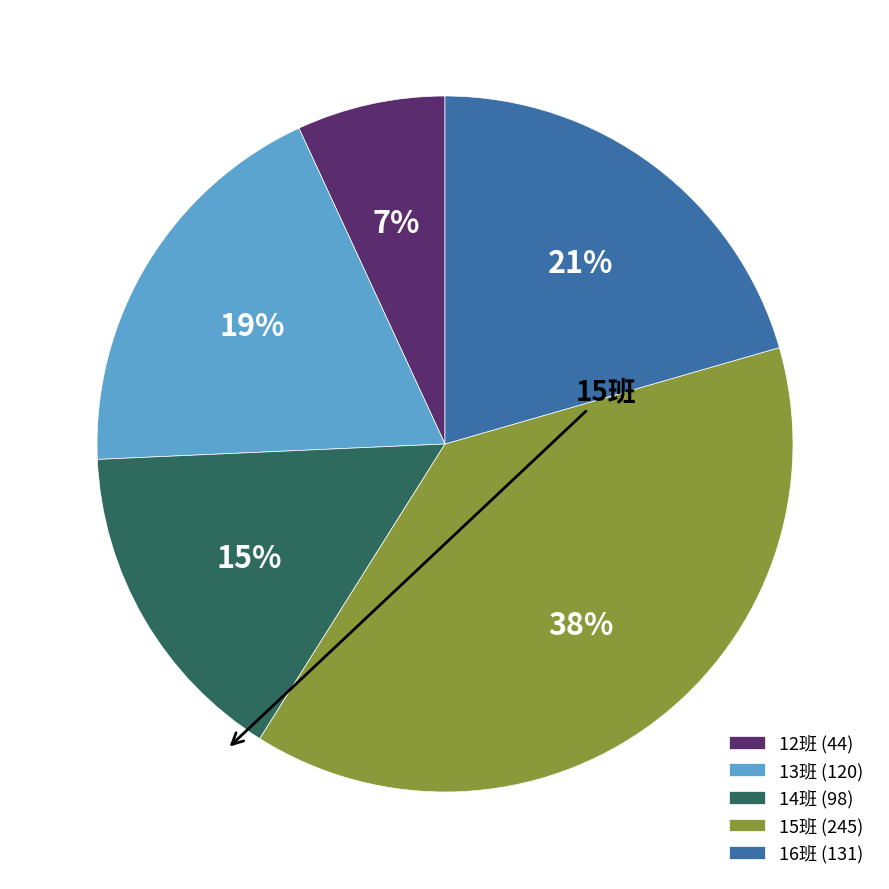

To the nearest percent, what percentage of the pie is 14班?

15%